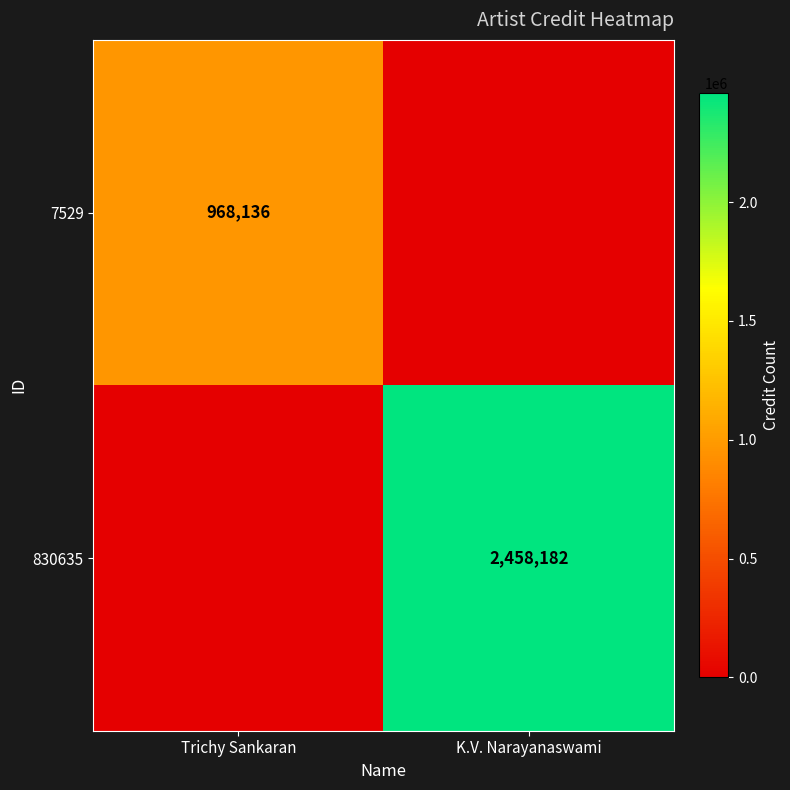

The 7529 series shows 968136 at Trichy Sankaran. True or false?

True